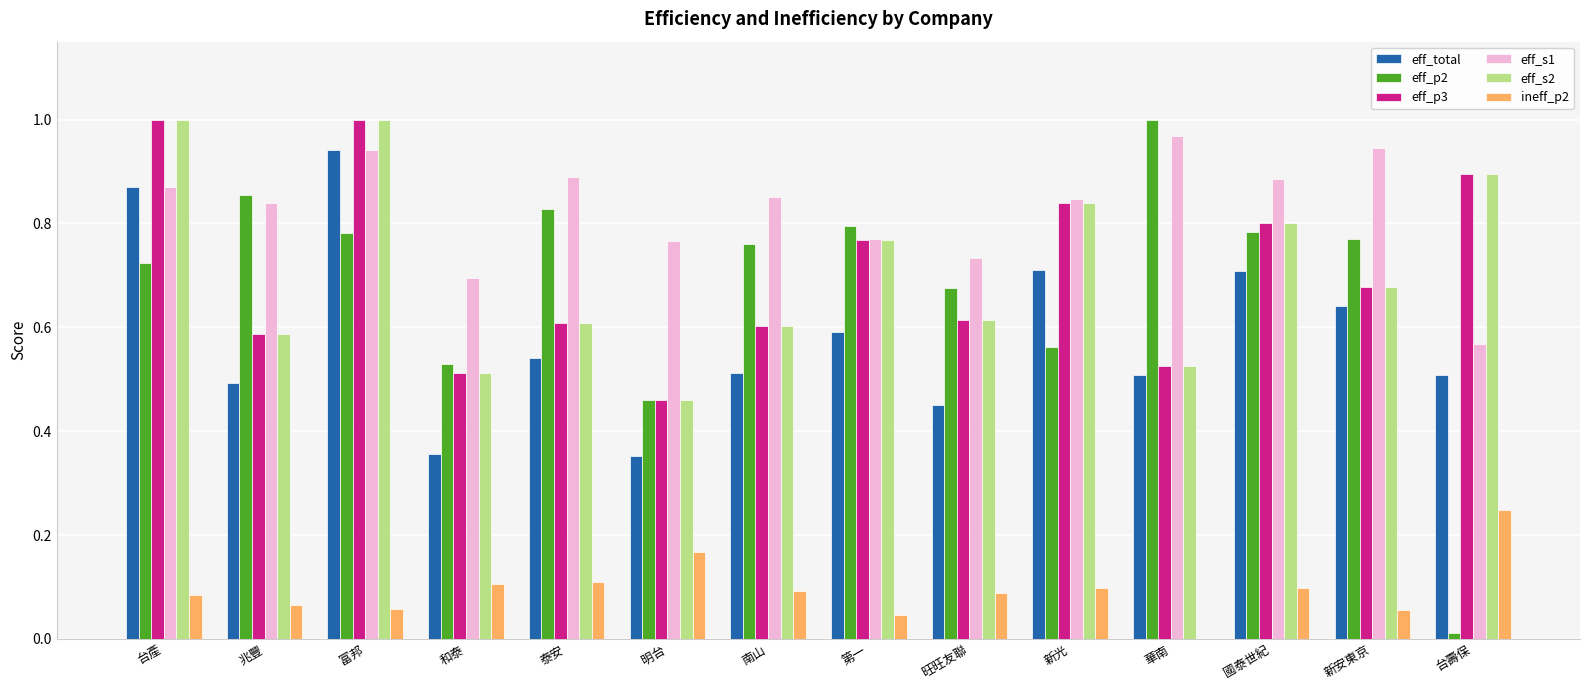

What is the sum of all eff_p3 values?

9.9